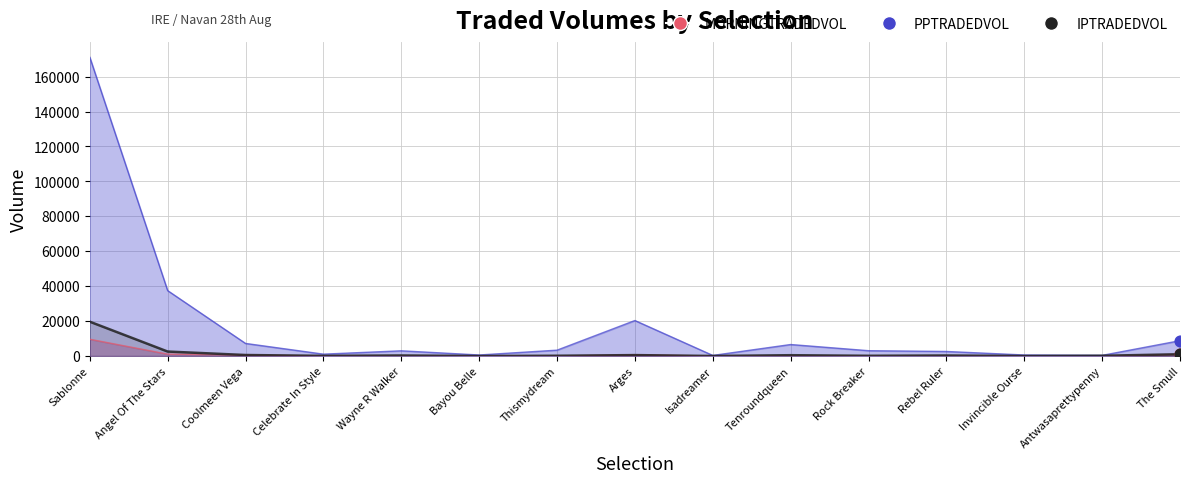

At how many categories does at least one series exceed 60776?

1